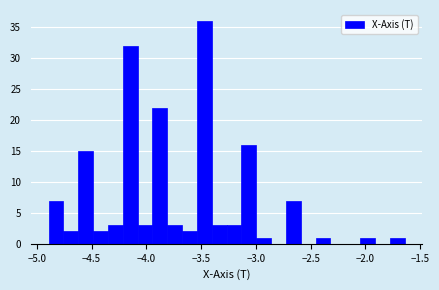

Around what value on the x-axis is the tallest bar? Give the approximate position of its centre, as read against the axis.

-3.45